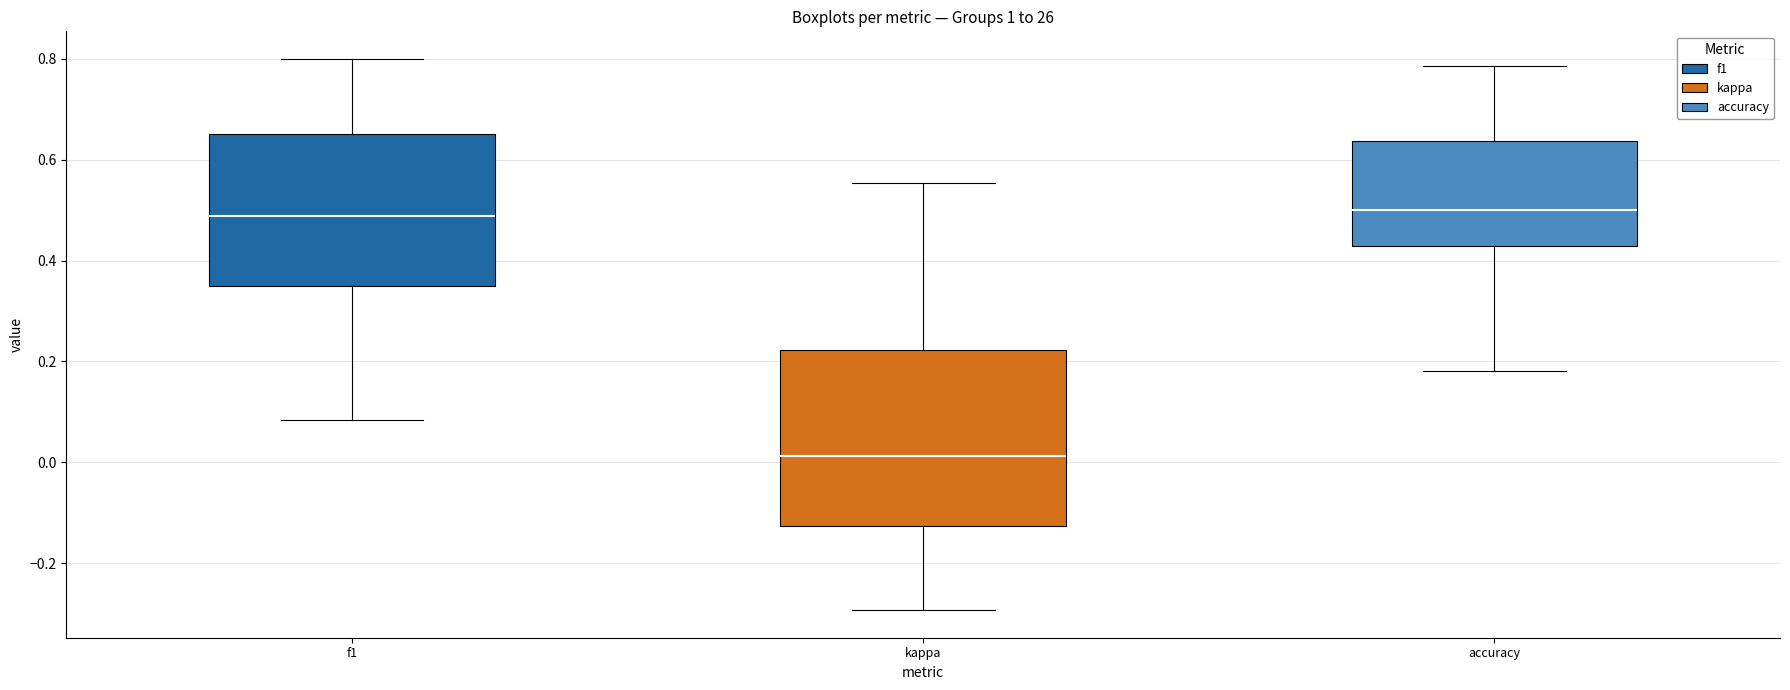

Reading left to right, read every box against the y-axis: the position of its median line, the range the box covers, and the ends of its whiskers. The values are not printed on the chart, so give them approximately, as read against the axis.

f1: median 0.48, box 0.34 to 0.66, whiskers 0.08 to 0.80
kappa: median 0.02, box -0.12 to 0.22, whiskers -0.30 to 0.56
accuracy: median 0.50, box 0.42 to 0.64, whiskers 0.18 to 0.78